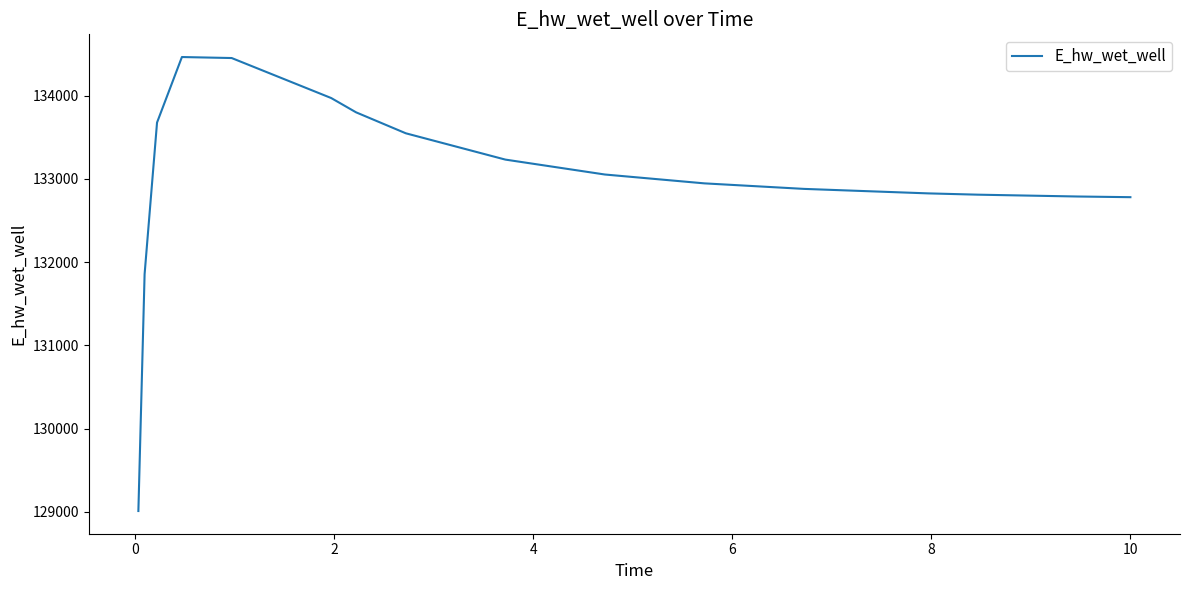

What is the minimum value shown in the chart?

129009.6